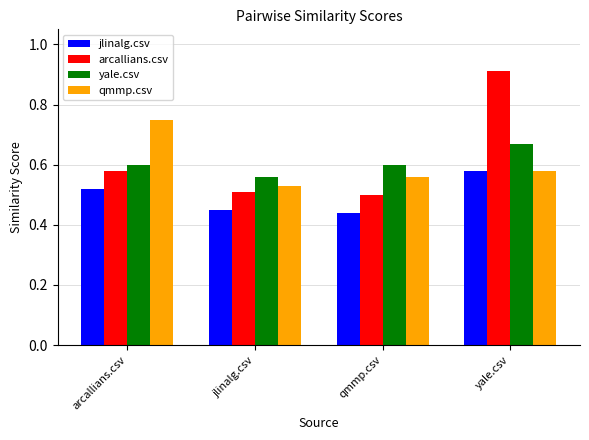

How many groups of bars are there?

4